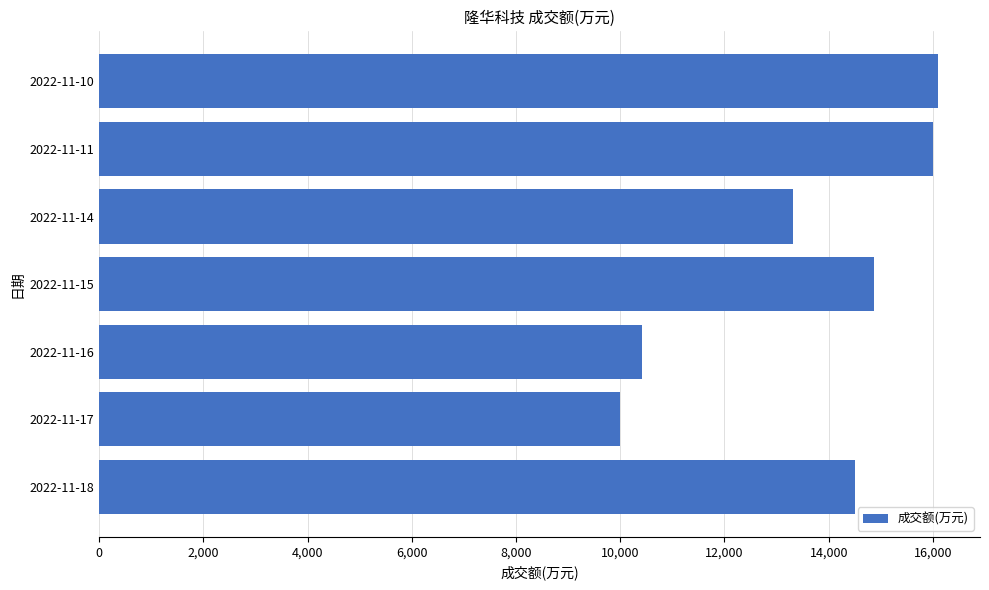

Count the number of data series in this chart.

1